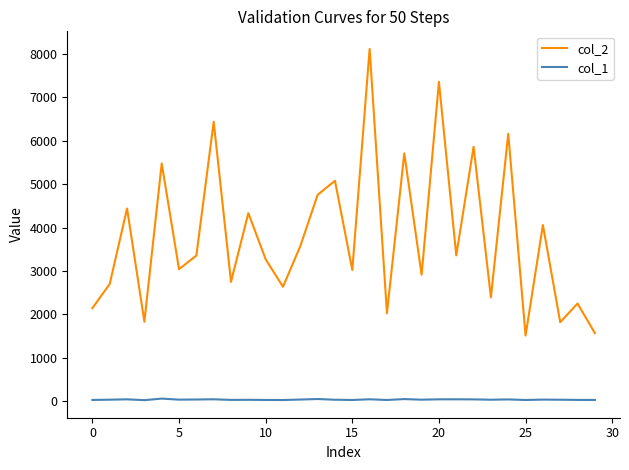

True or false: col_2 and col_1 intersect in this chart.

False